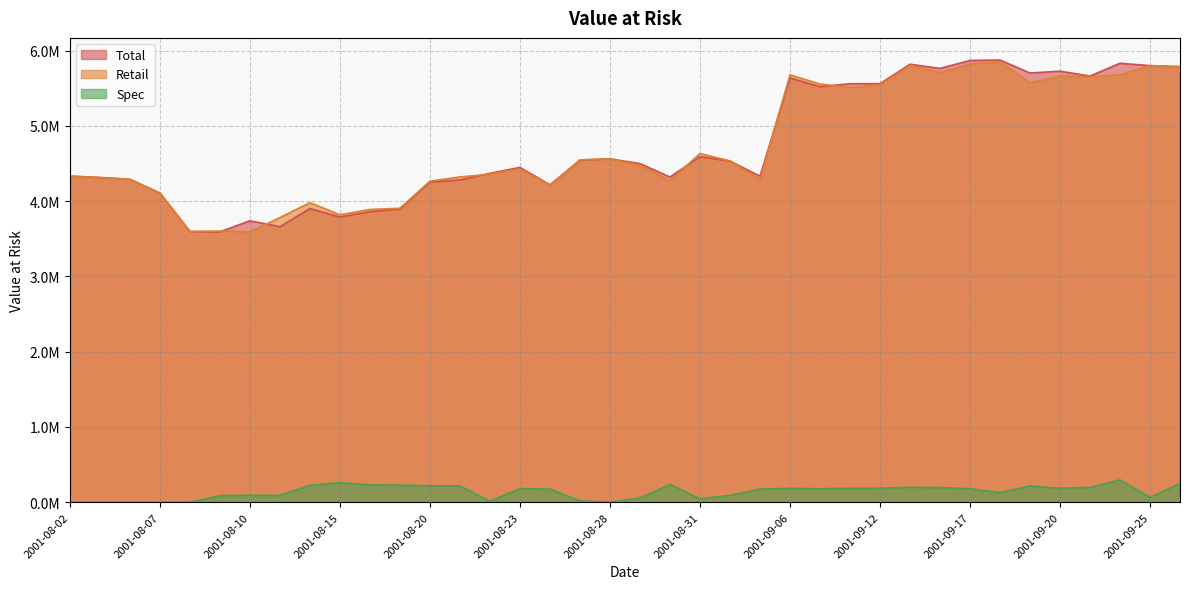

How many distinct data groups are displayed?

3